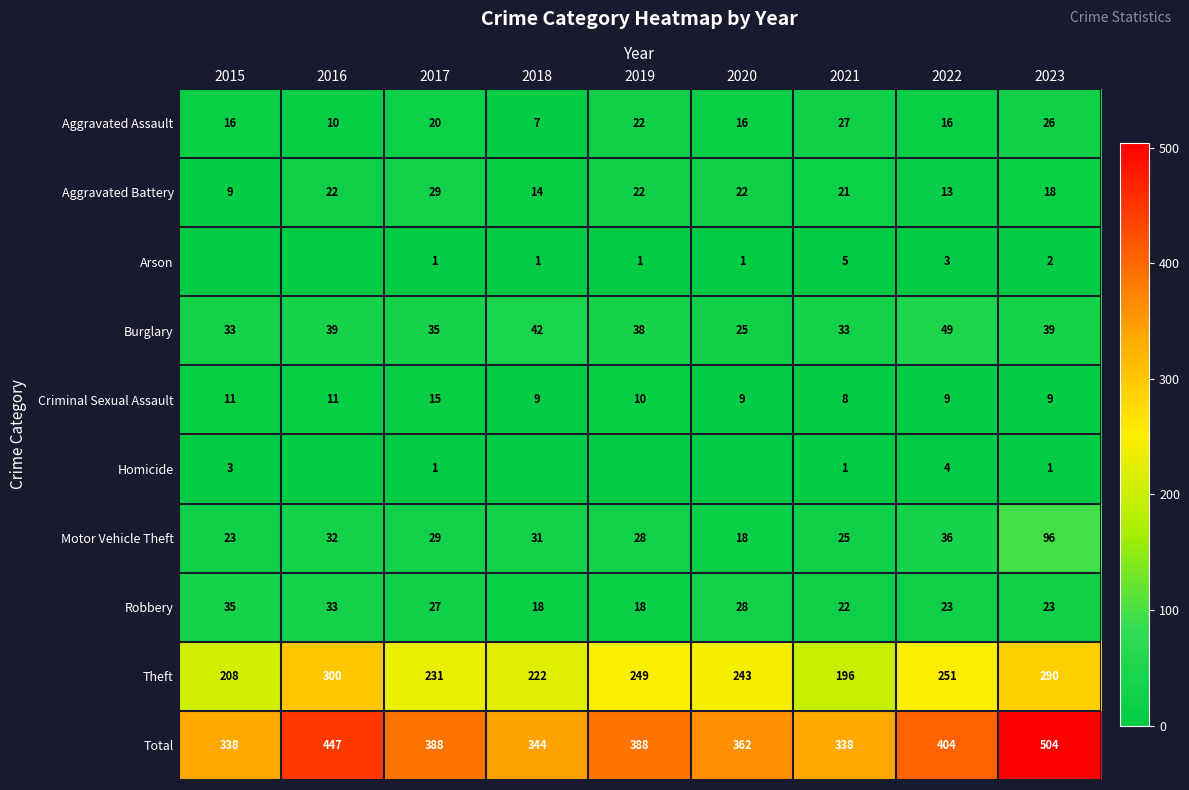

What is the average value of the Theft series?

243